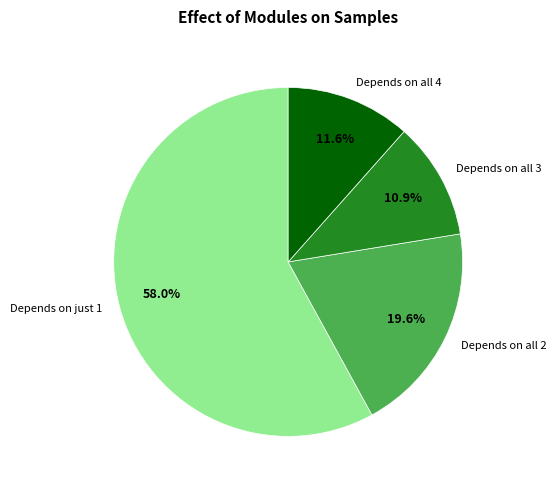

Count the number of slices in the pie.

4